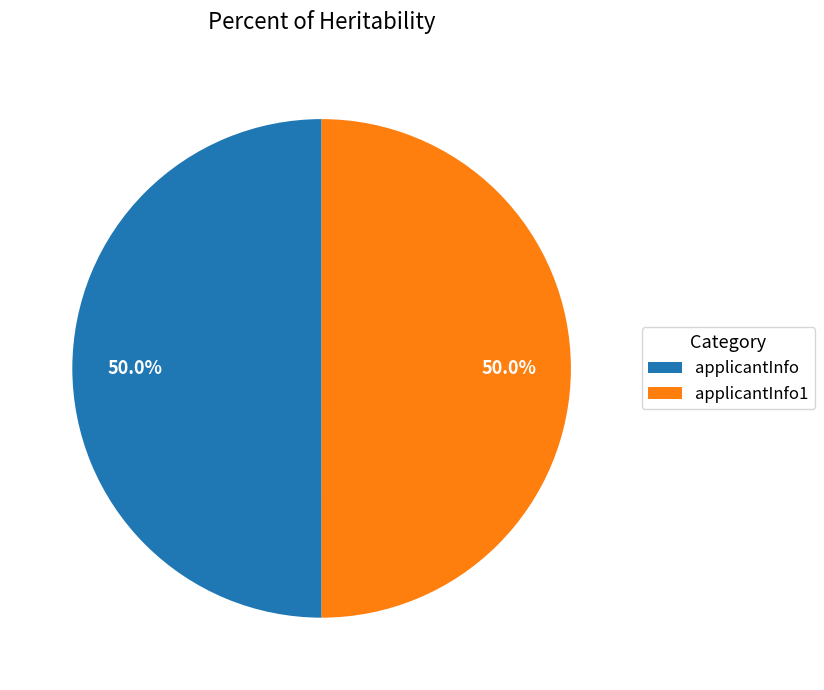

The applicantInfo1 slice represents 50% of the pie. True or false?

True